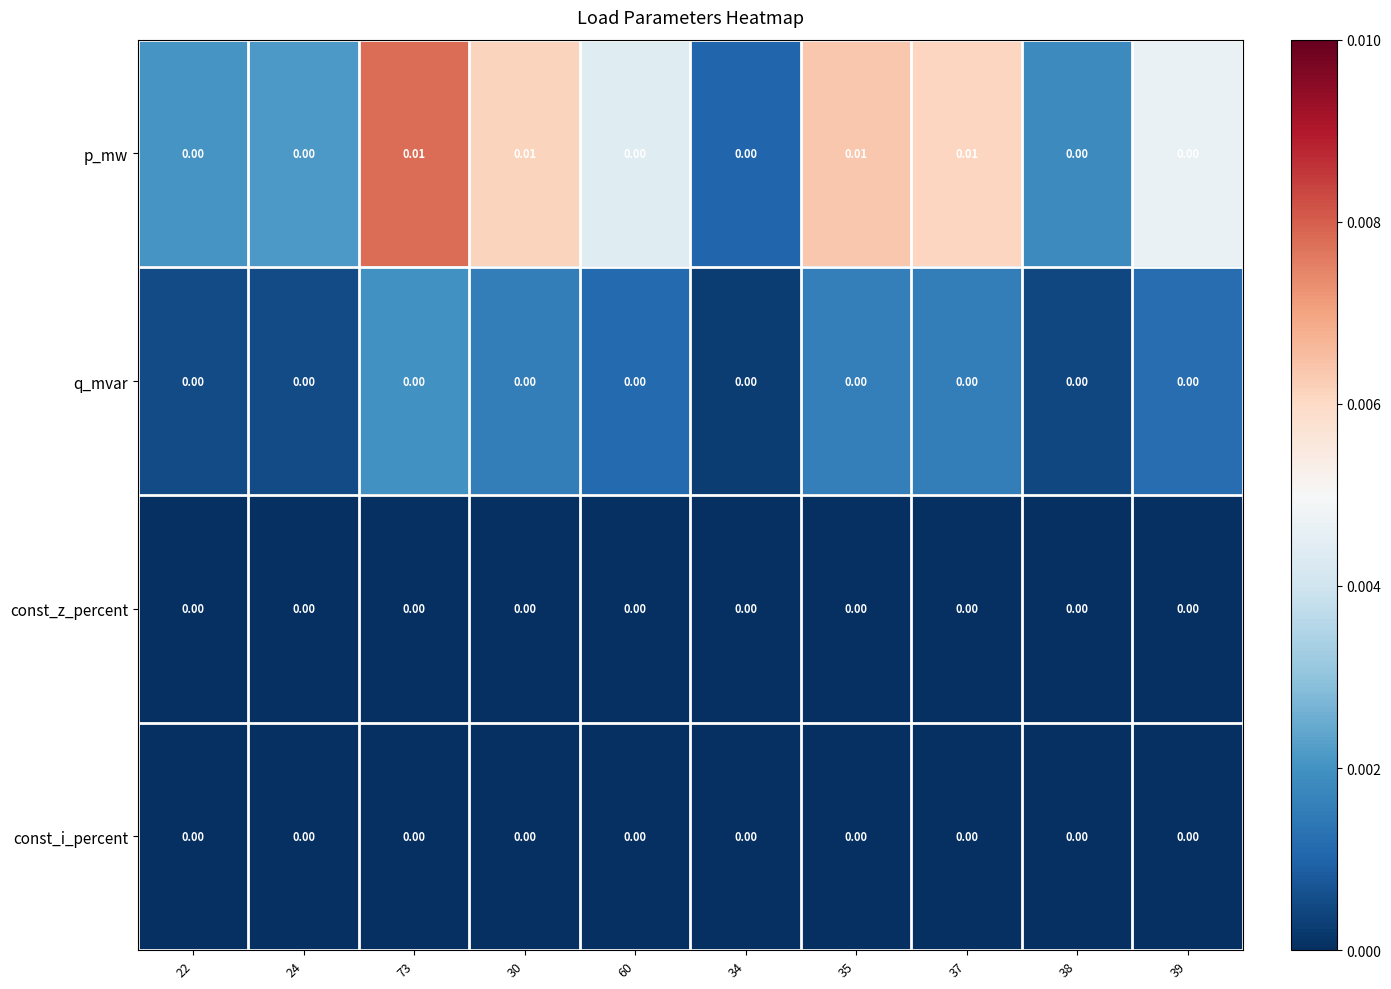

Which series has the widest spread of values?

p_mw